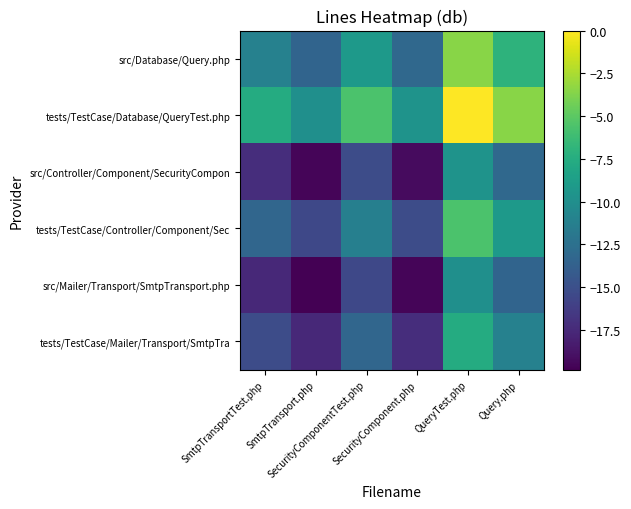

Between SmtpTransport.php and QueryTest.php, which series saw the biggest shift?

tests/TestCase/Database/QueryTest.php